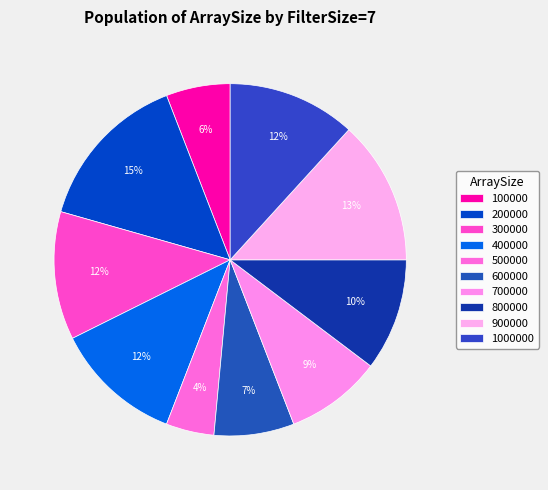

To the nearest percent, what is the combined percentage of 400000 and 300000?

24%